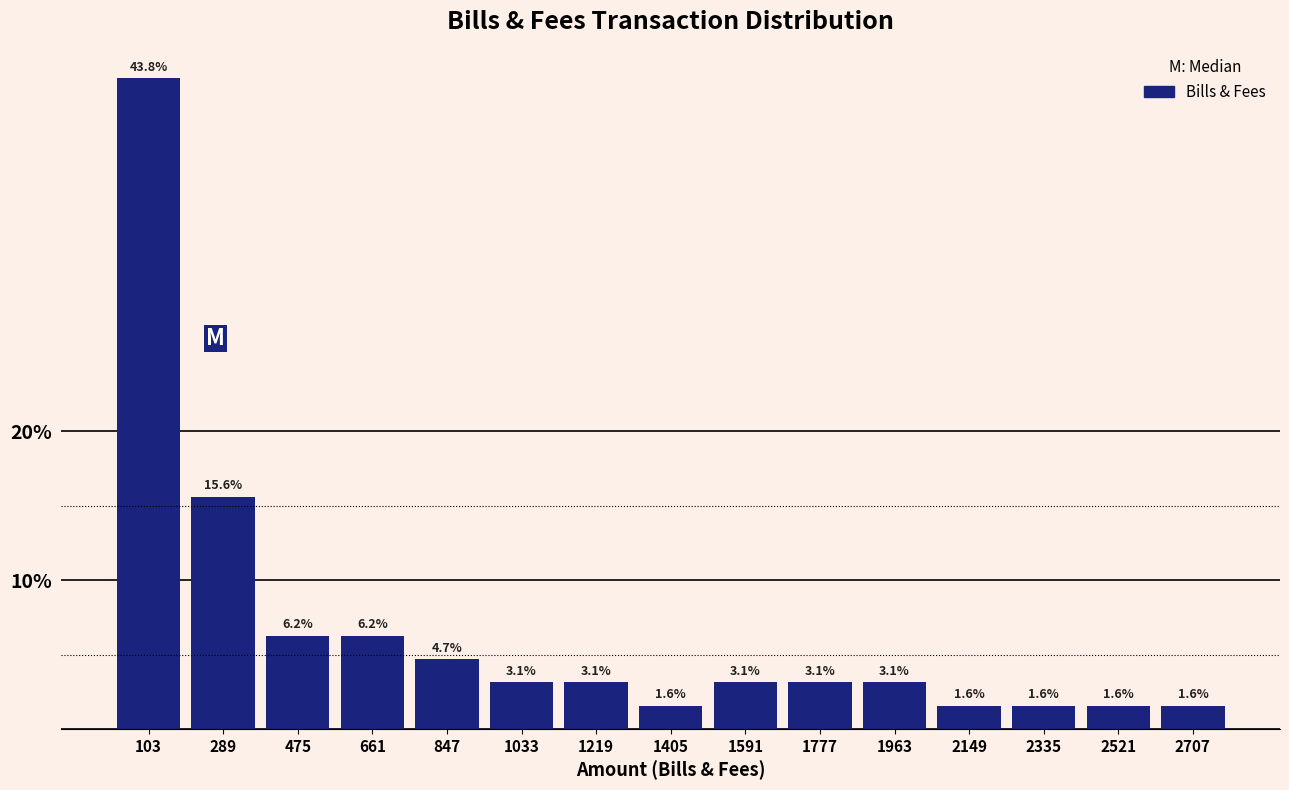

Over which range of the x-axis is the bar tallest?

10 to 196